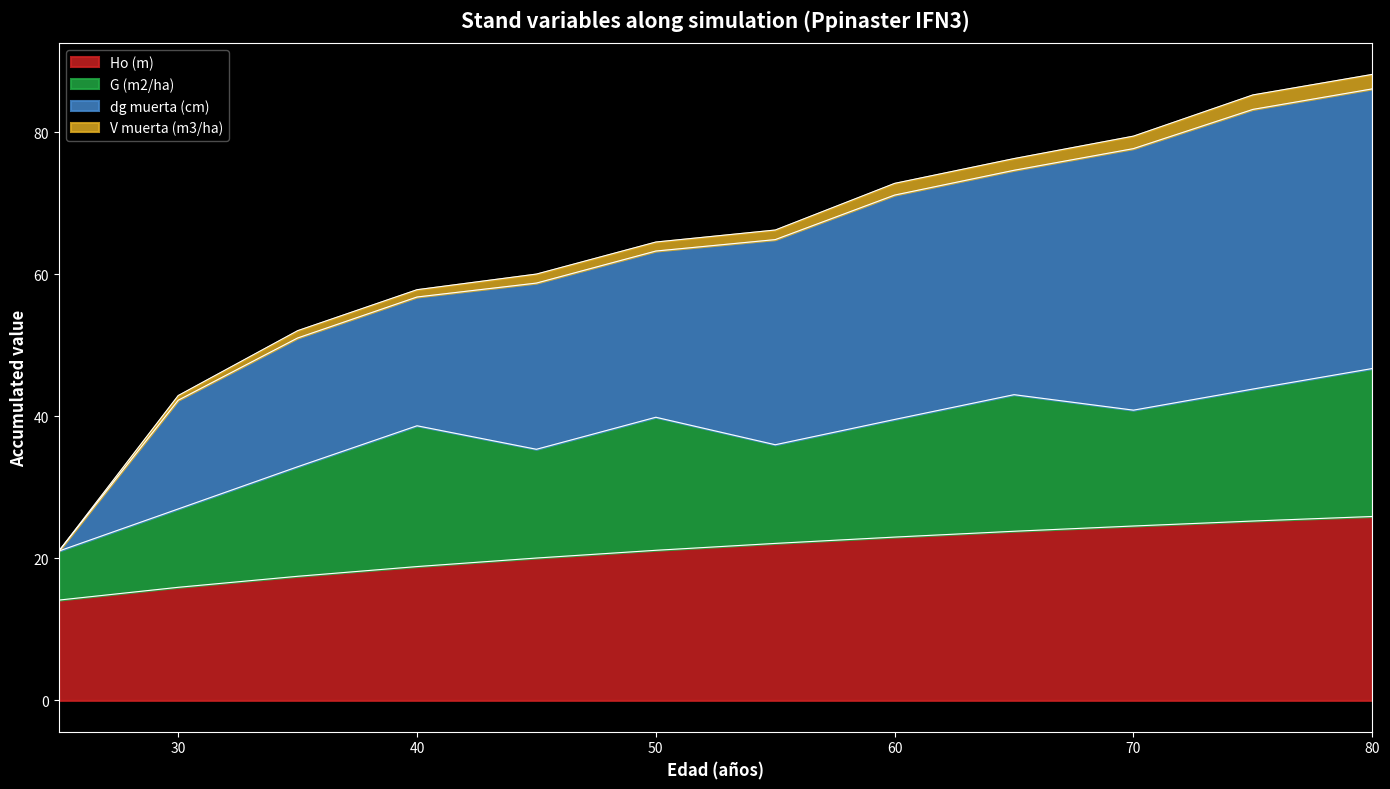

What is the total value across all series at 80?

88.1